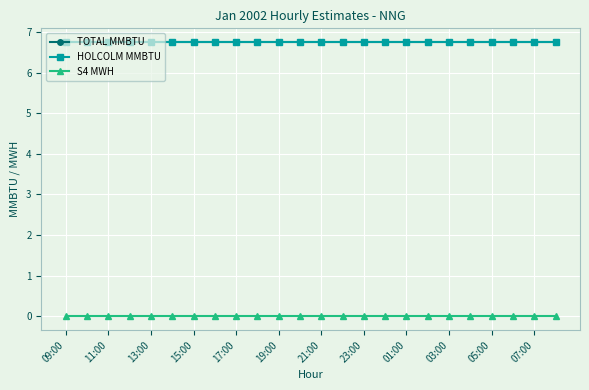

What are all the series names shown in the legend?

TOTAL MMBTU, HOLCOLM MMBTU, S4 MWH